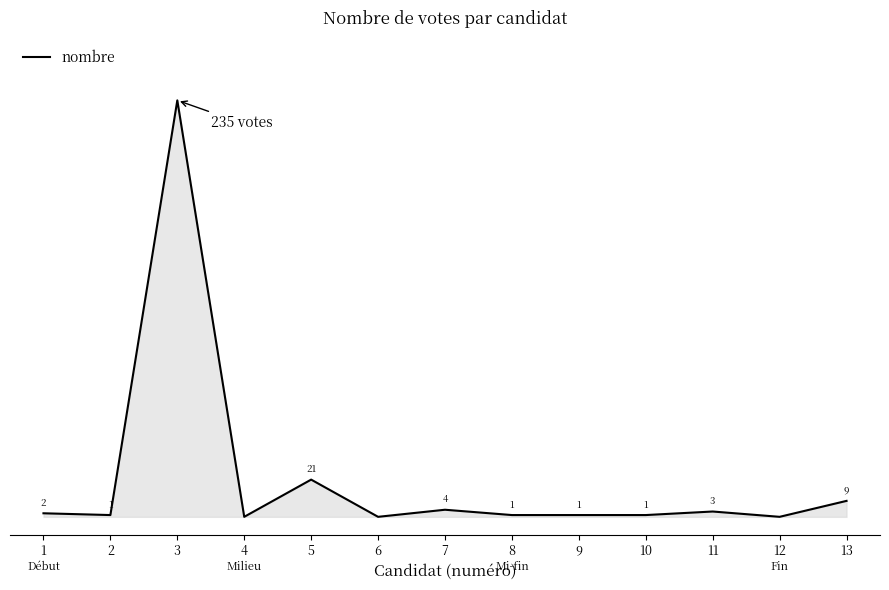

Where does the data first go above 1?

1